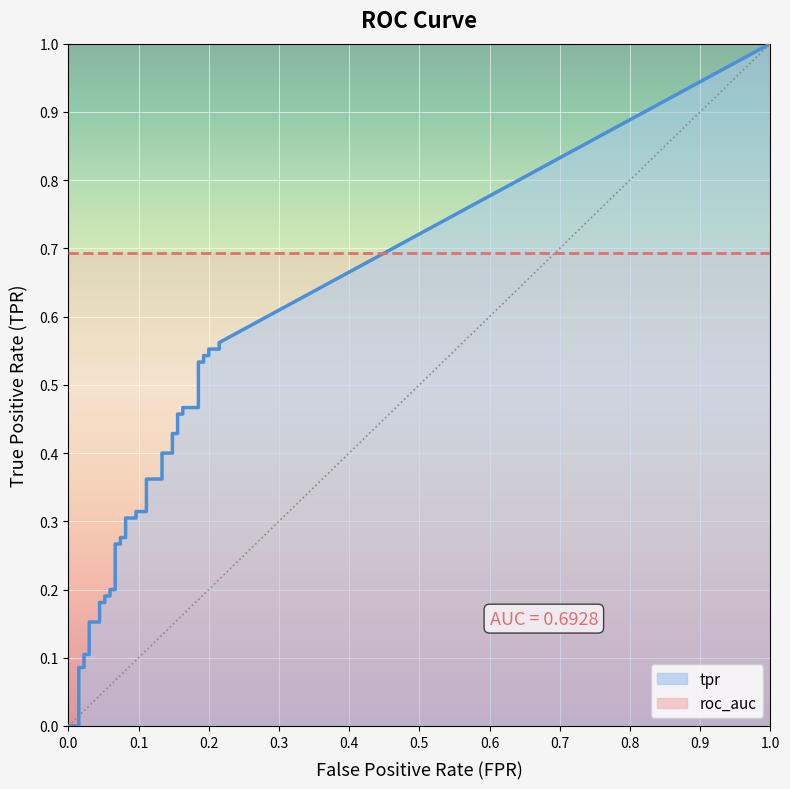

Which series has the largest total across all categories?

roc_auc